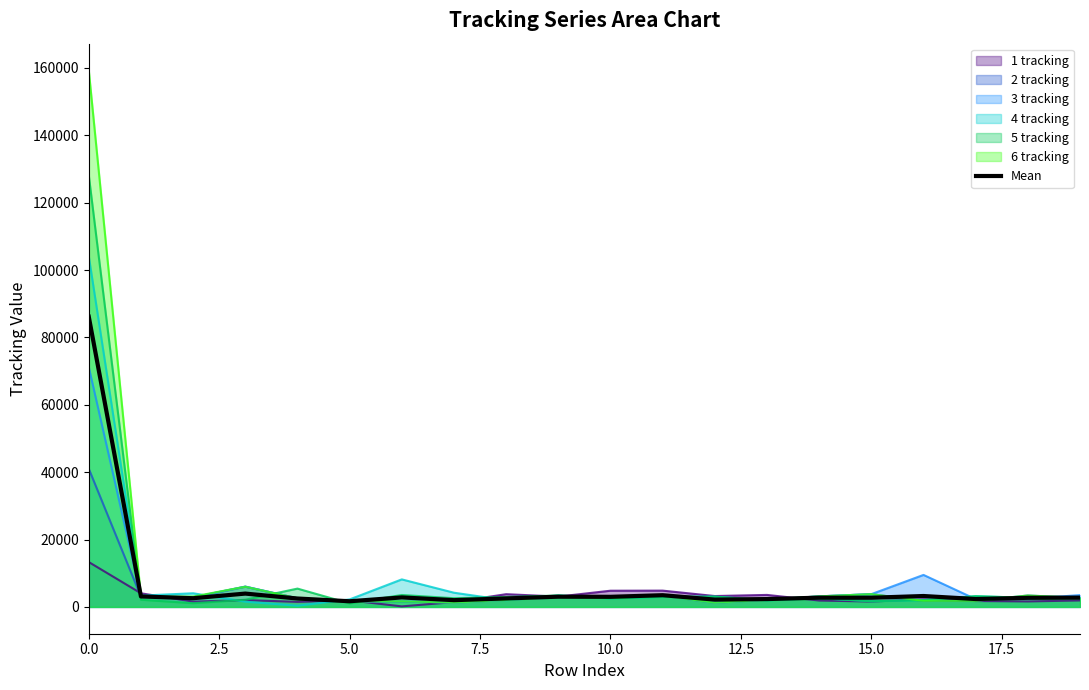

Rank the series by their maximum value, from highest to lowest.

6 tracking, 5 tracking, 4 tracking, Mean, 3 tracking, 2 tracking, 1 tracking